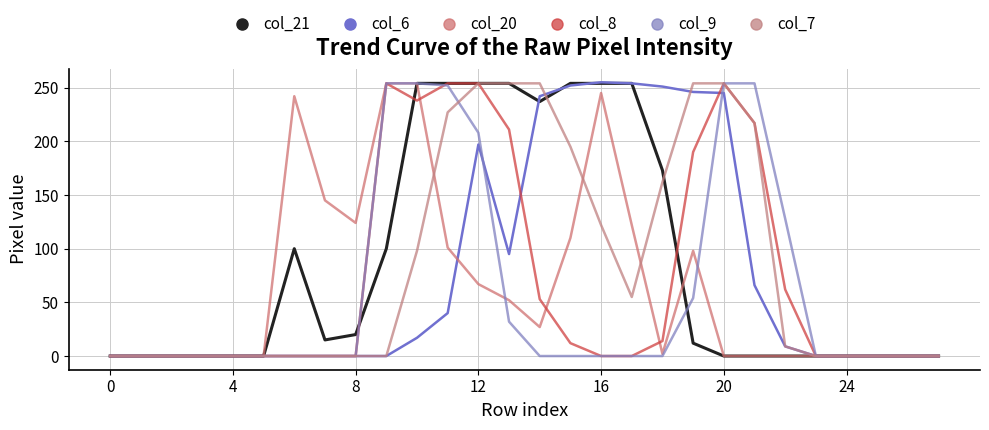

How many lines are shown in the chart?

6